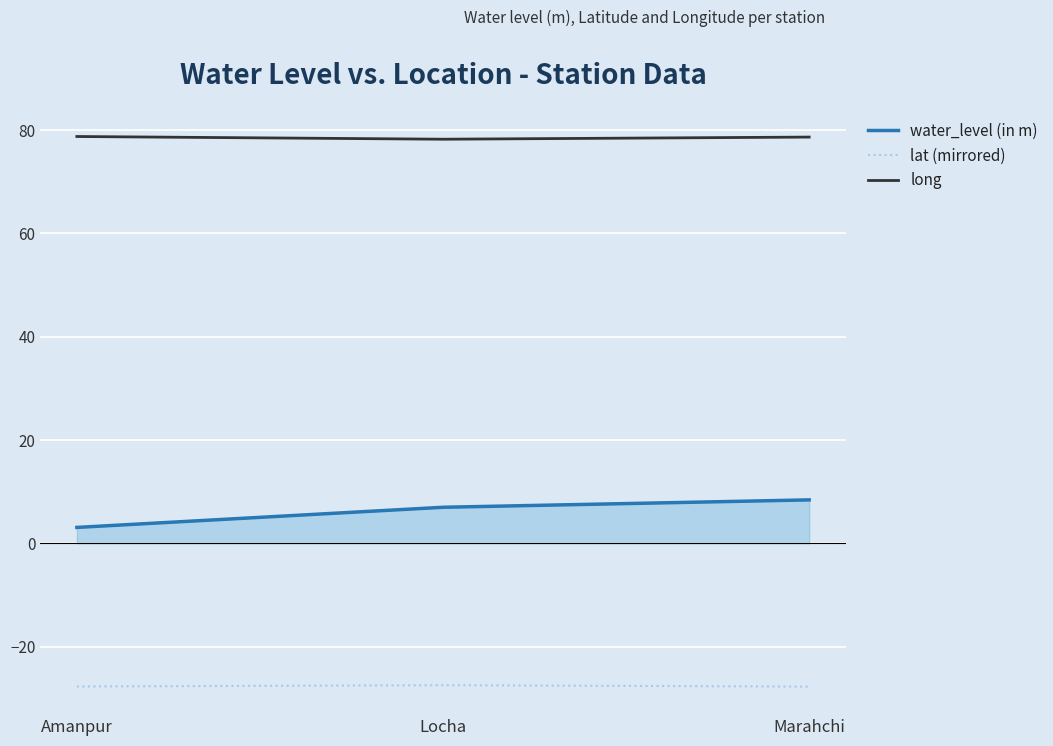

How many lines are shown in the chart?

3